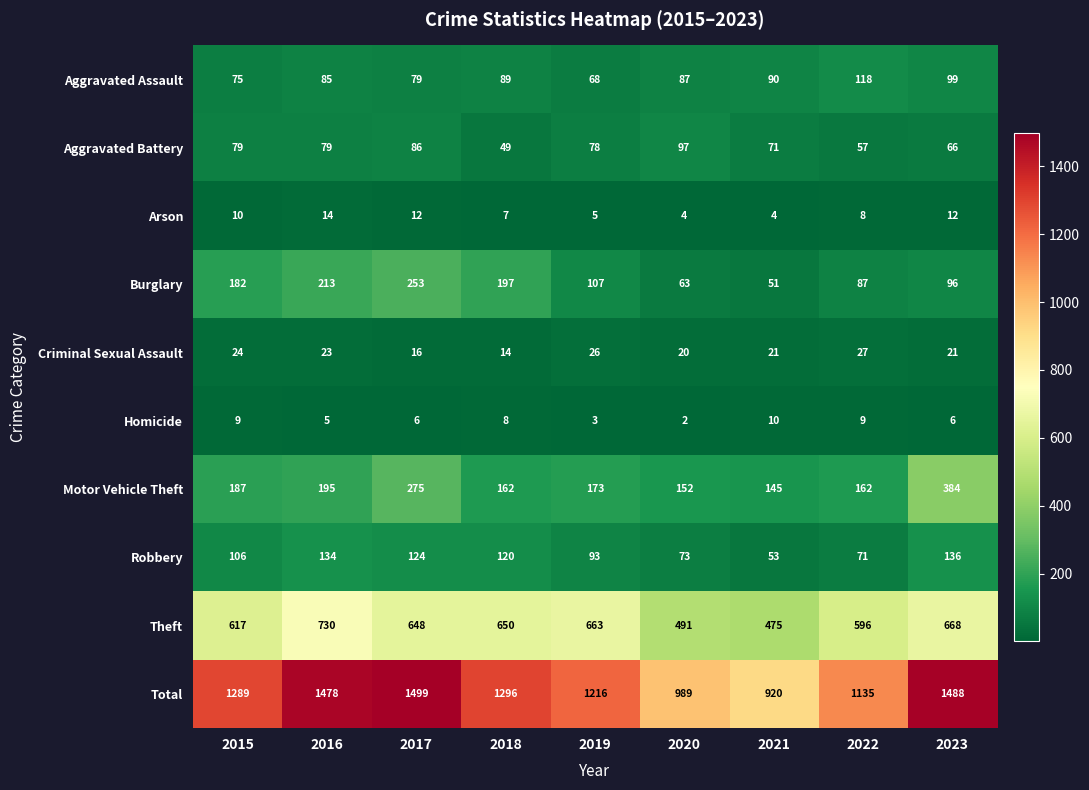

Count the number of categories in the chart.

9